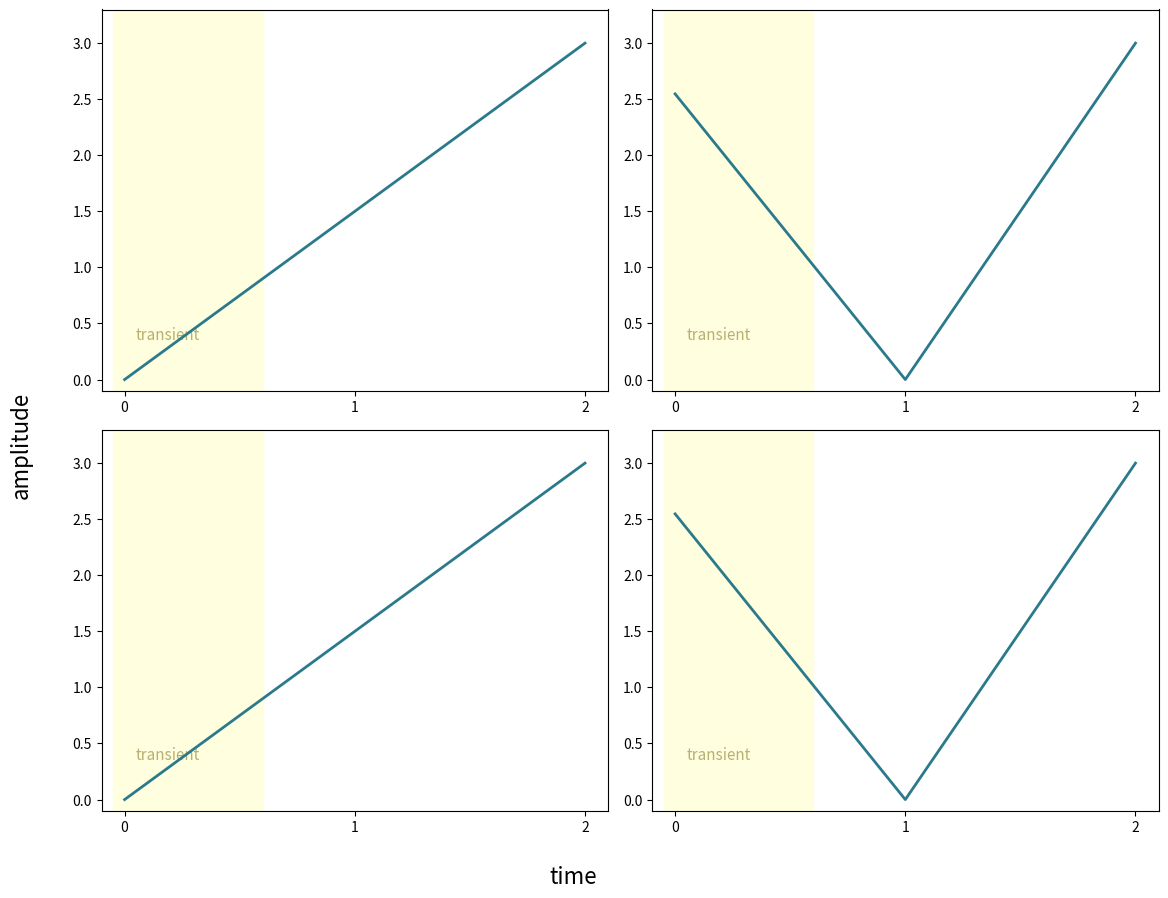

What is the difference between the Order values at 0 and 1?

1.5